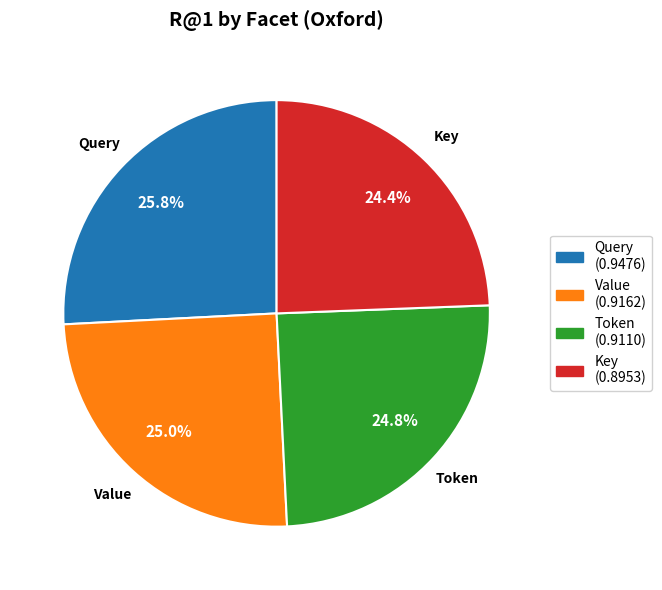

What percentage is NOT represented by Key?

75.6%